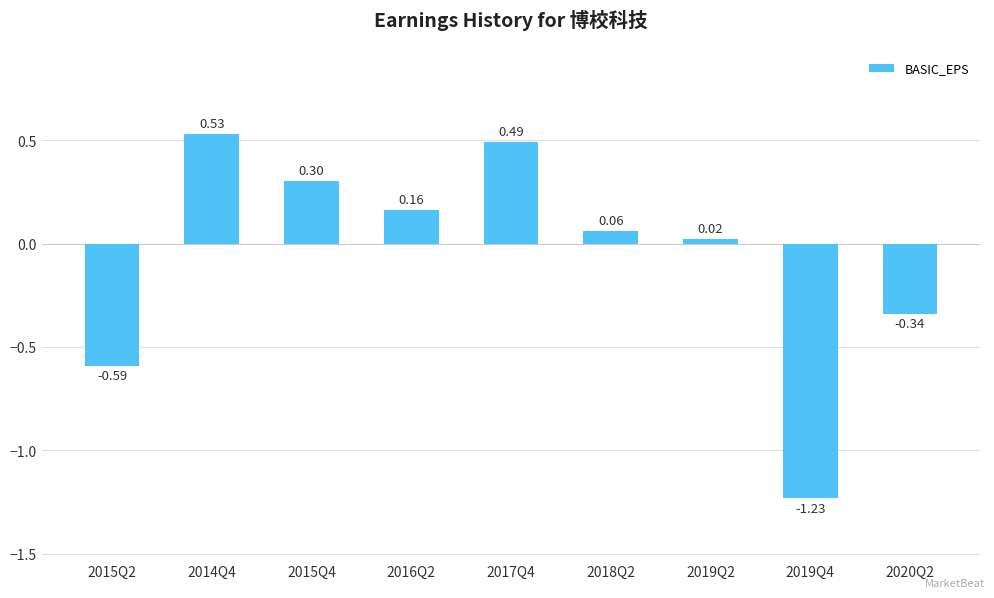

Which label corresponds to the smallest value in the chart?

2019Q4